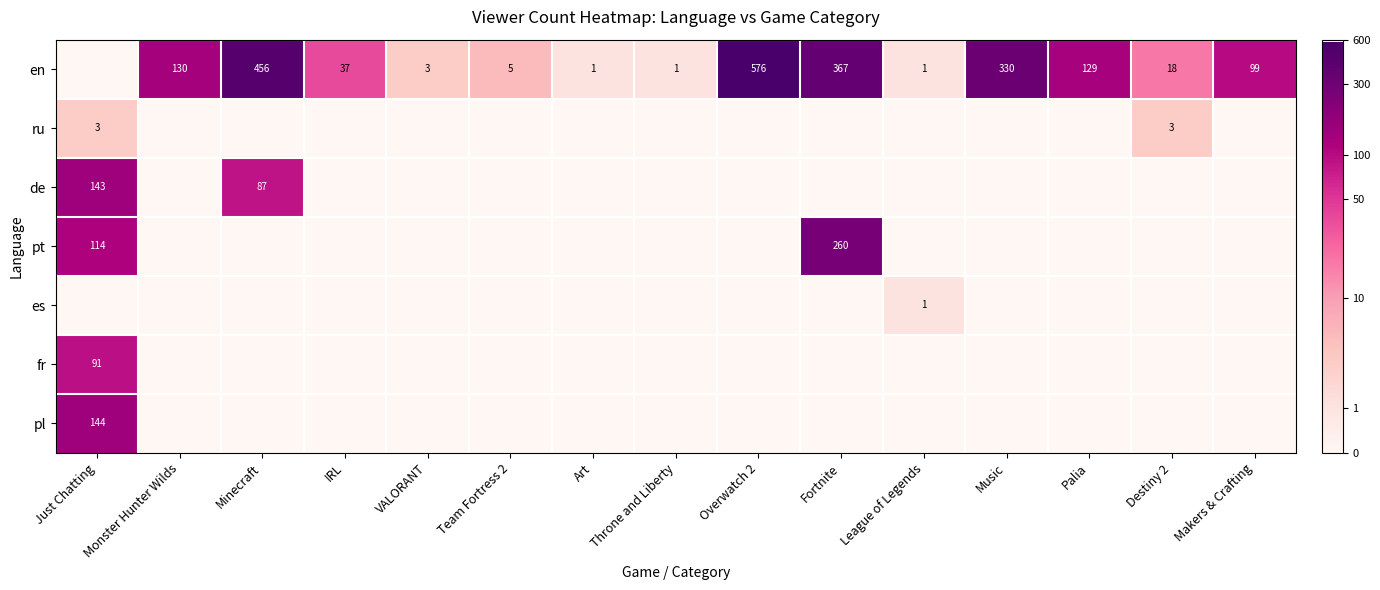

The value of ru at Just Chatting is 3. True or false?

True